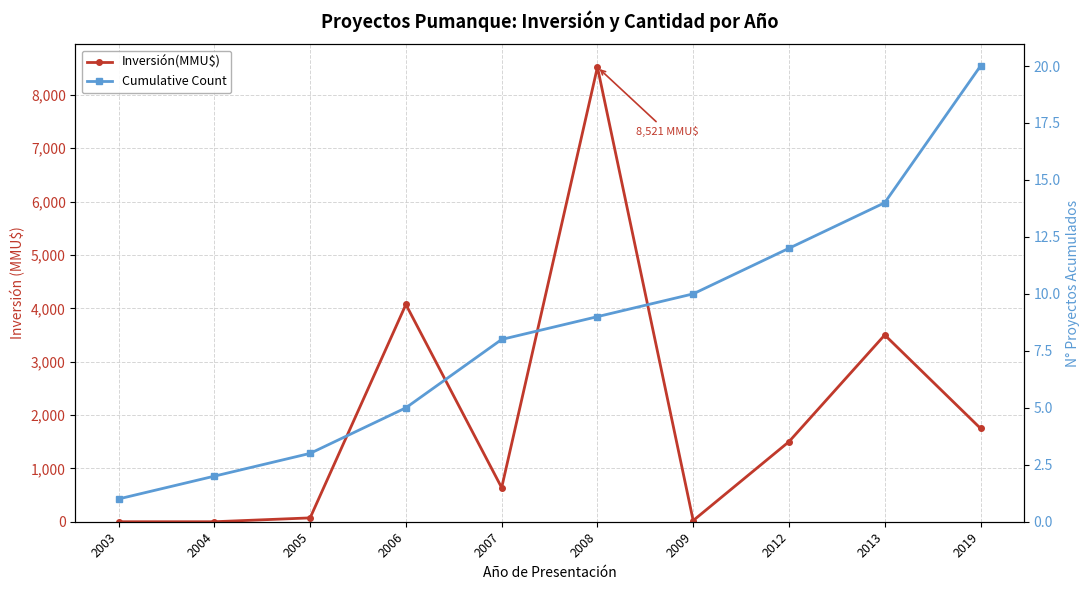

At which category is the sum across all series the highest?

2008